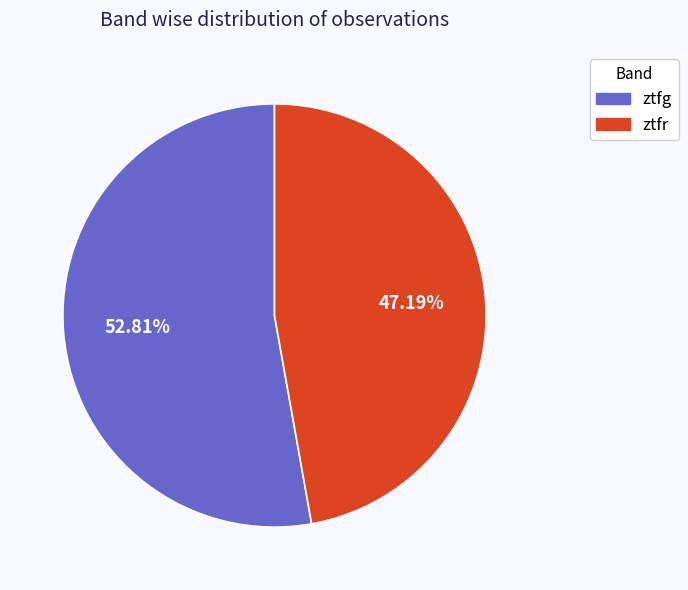

To the nearest percent, what percentage of the pie is ztfg?

53%